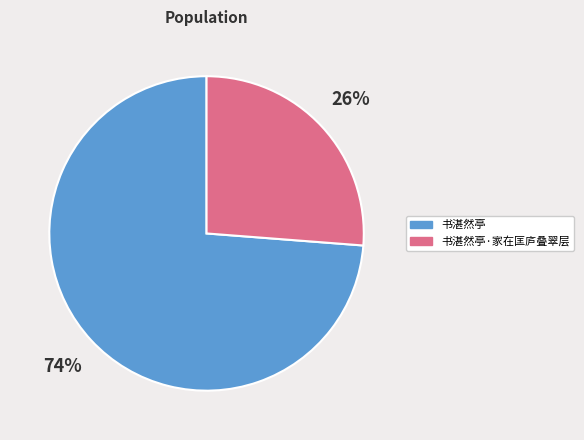

What is the largest slice in the pie chart?

书湛然亭